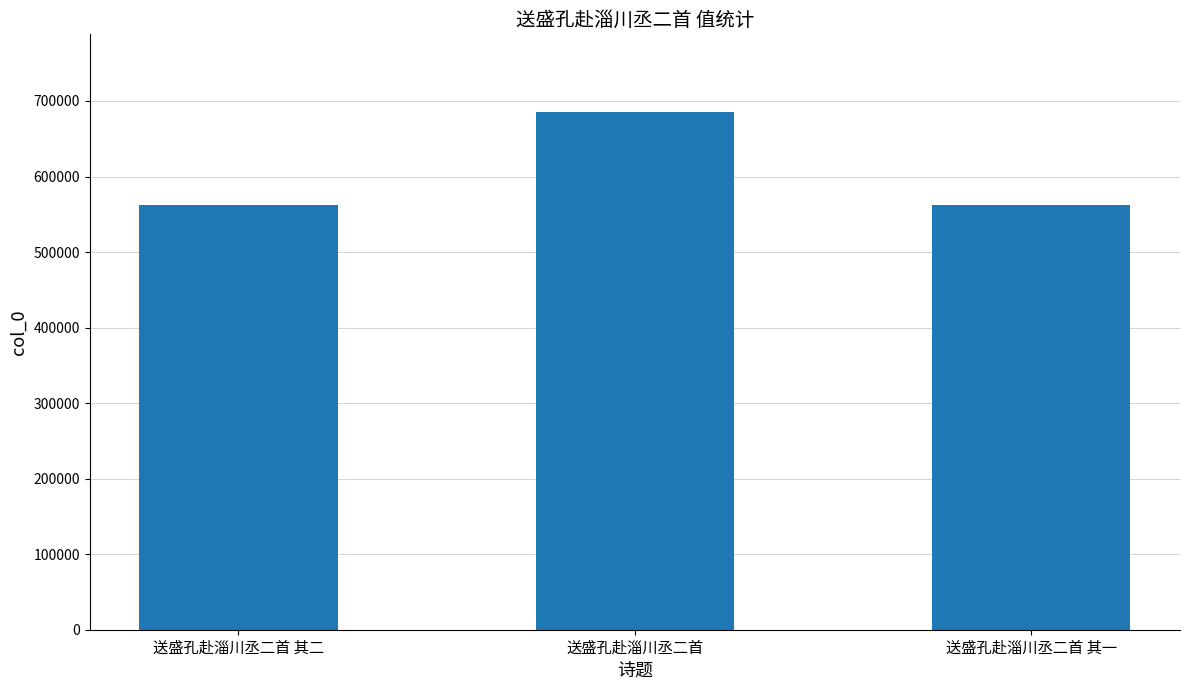

How many bars are there in total?

3